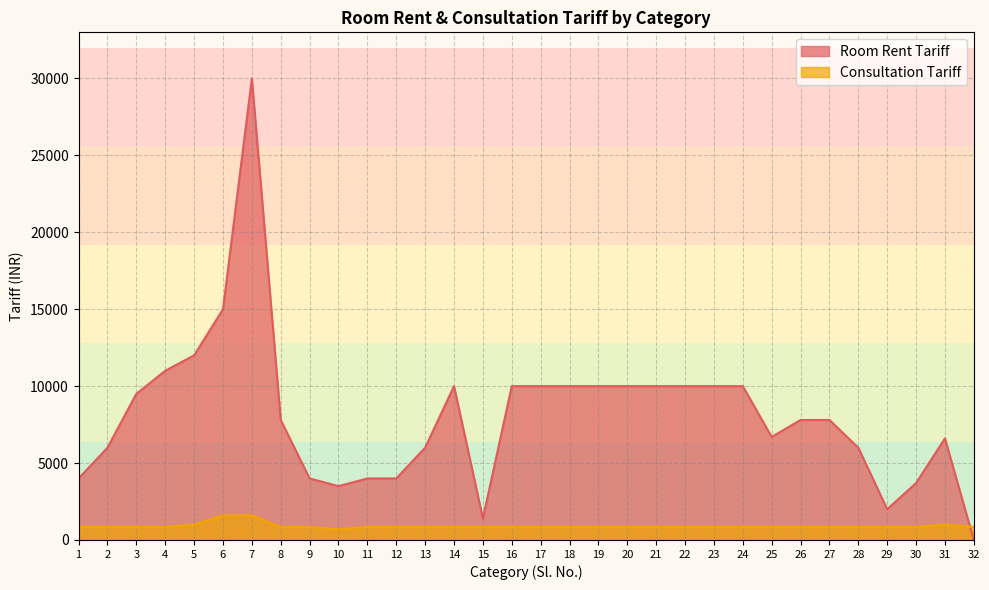

How many values in the Consultation Tariff series are below 850?

1